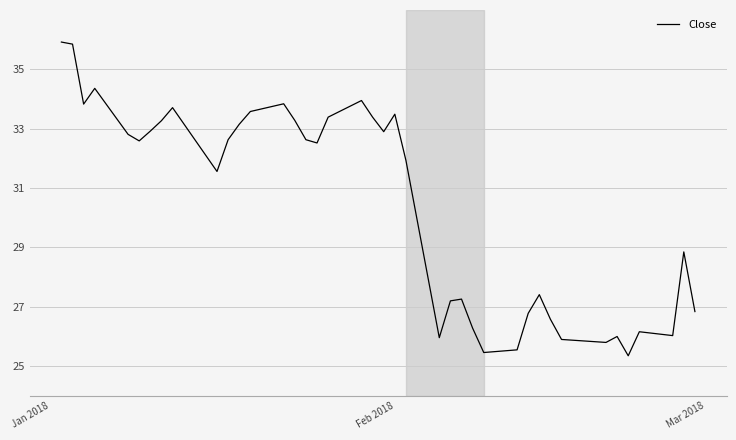

How many lines are shown in the chart?

1